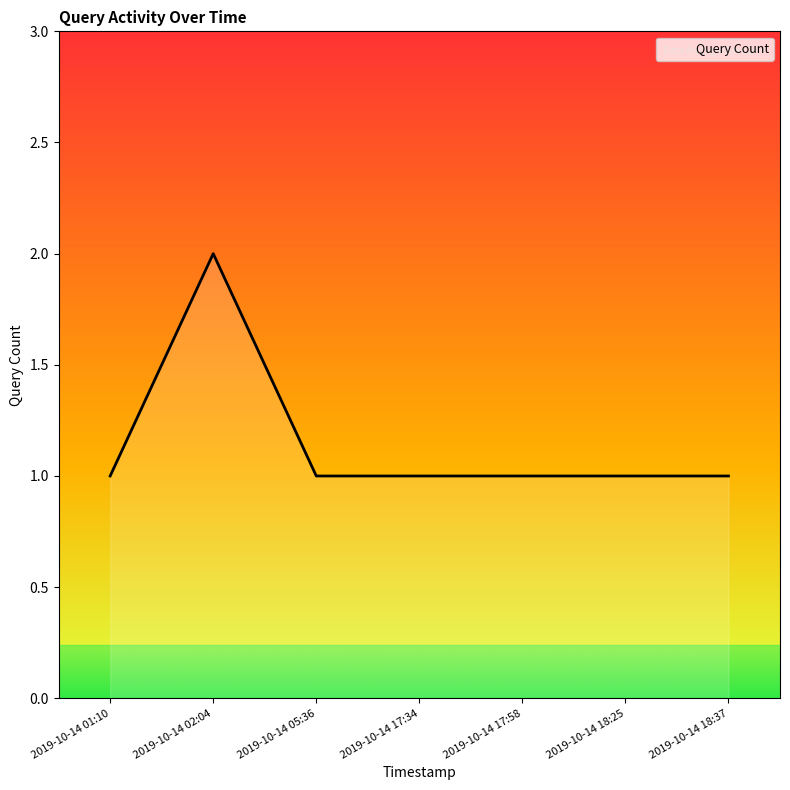

Is it true that the value at 2019-10-14 18:25 is 1?

True